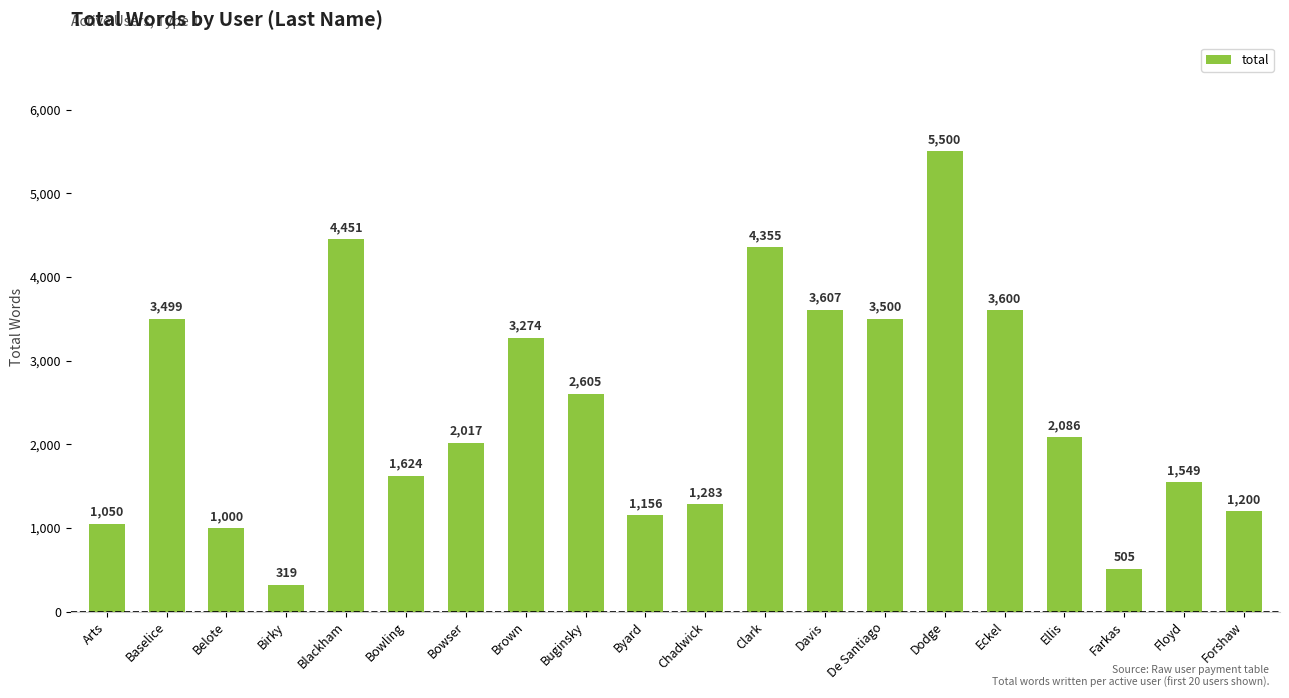

How many bars are there in total?

20